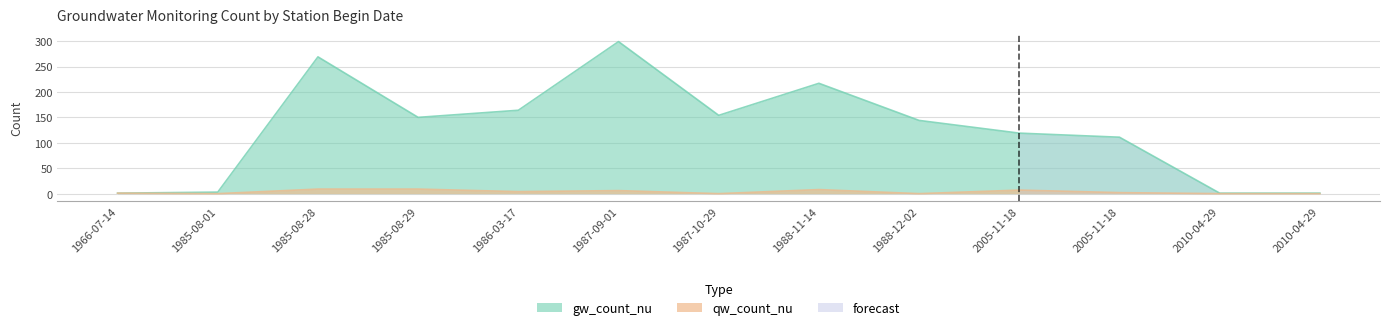

Is it true that qw_count_nu equals 2 at 1988-11-14?

False